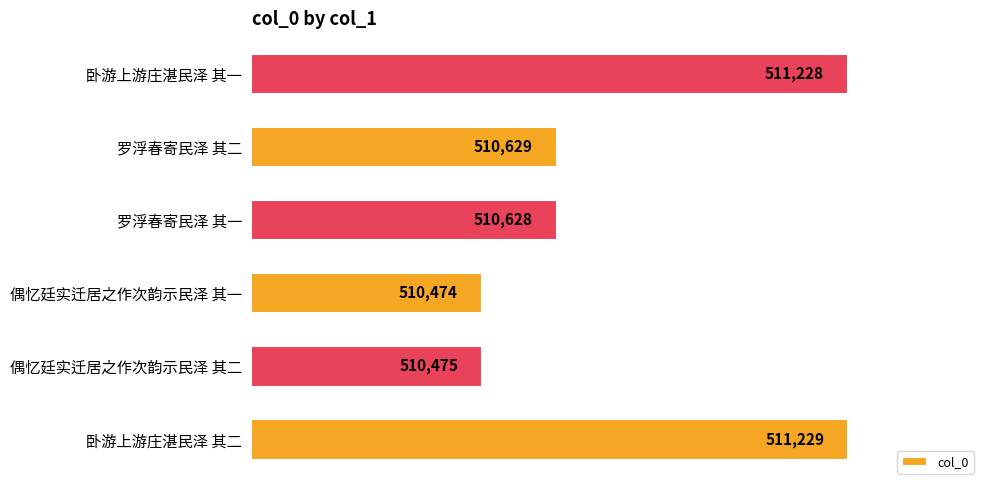

The chart shows a value of 511228 at 卧游上游庄湛民泽 其一. True or false?

True